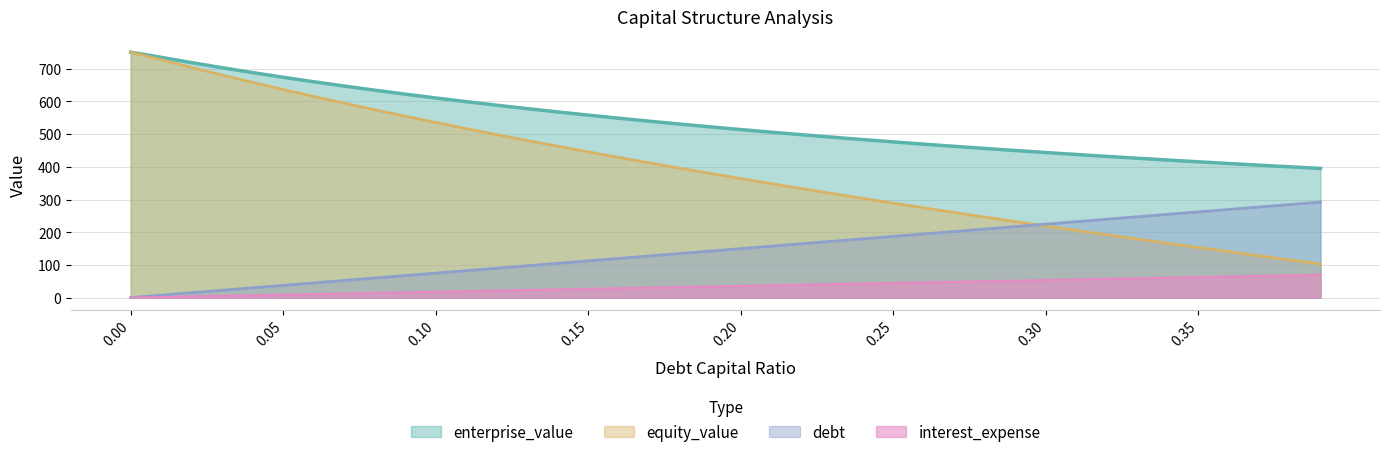

True or false: enterprise_value and debt_capital intersect in this chart.

False